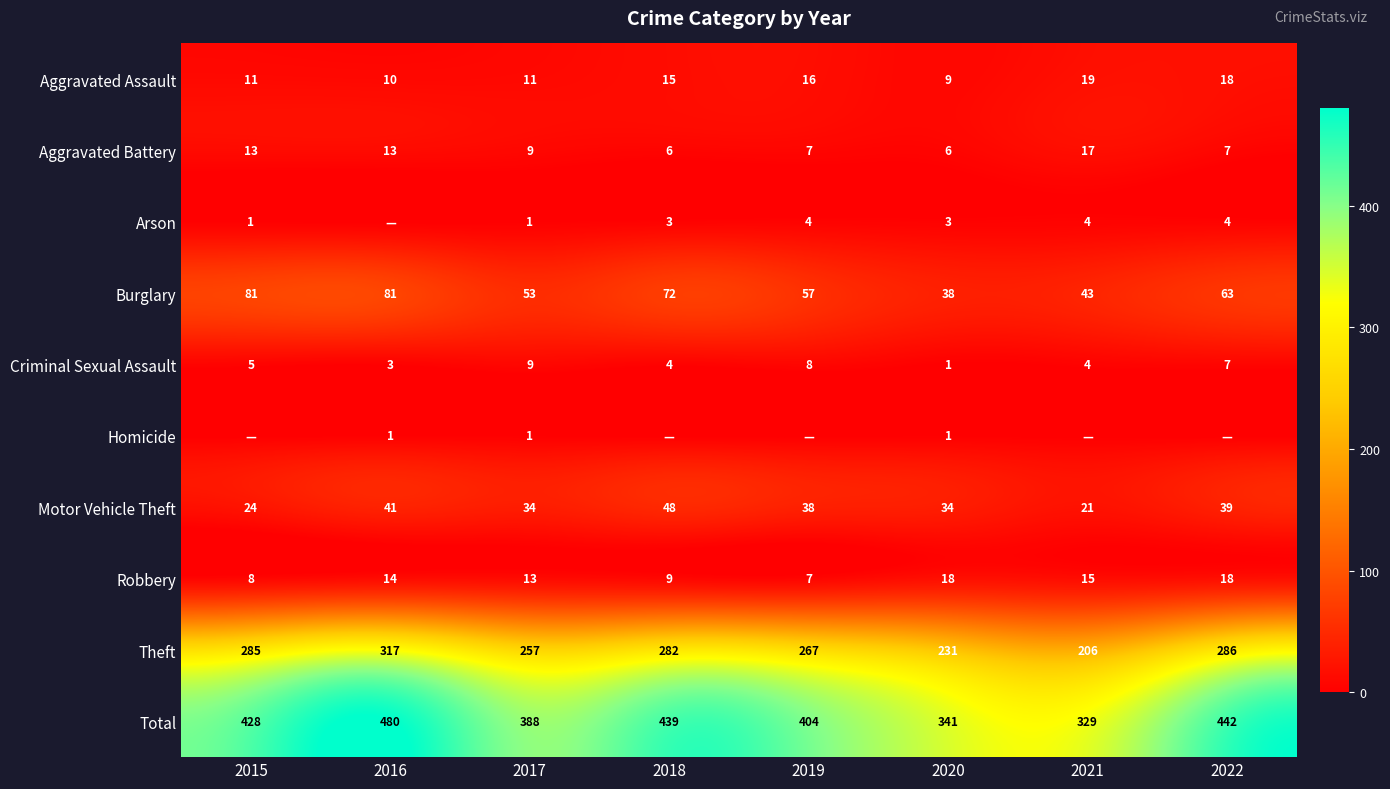

The value of Aggravated Battery at 2022 is 10. True or false?

False